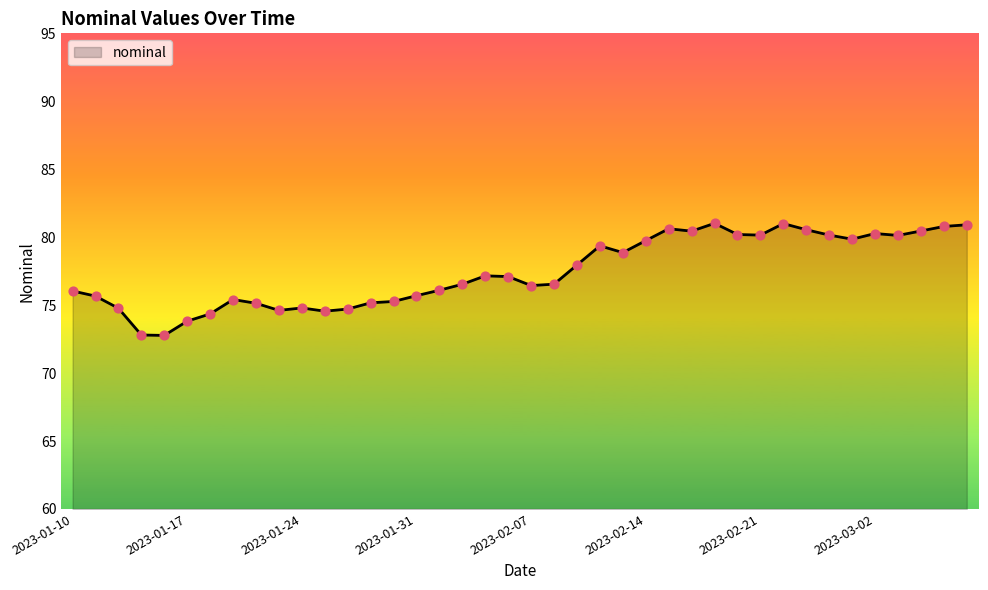

What is the difference between the maximum and minimum values?

8.2